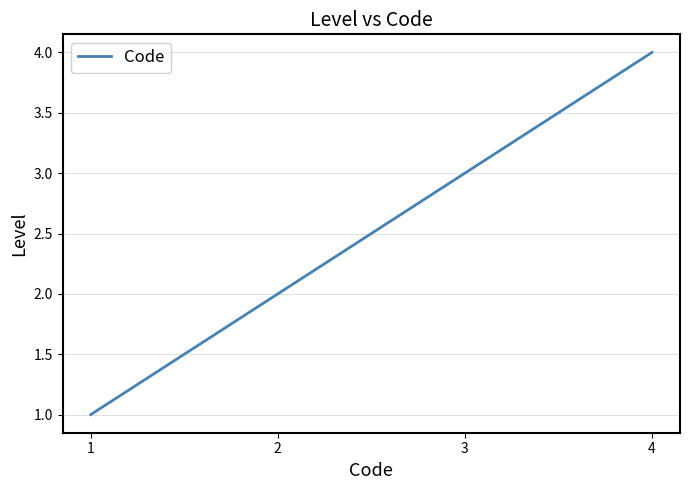

What is the smallest value displayed?

1